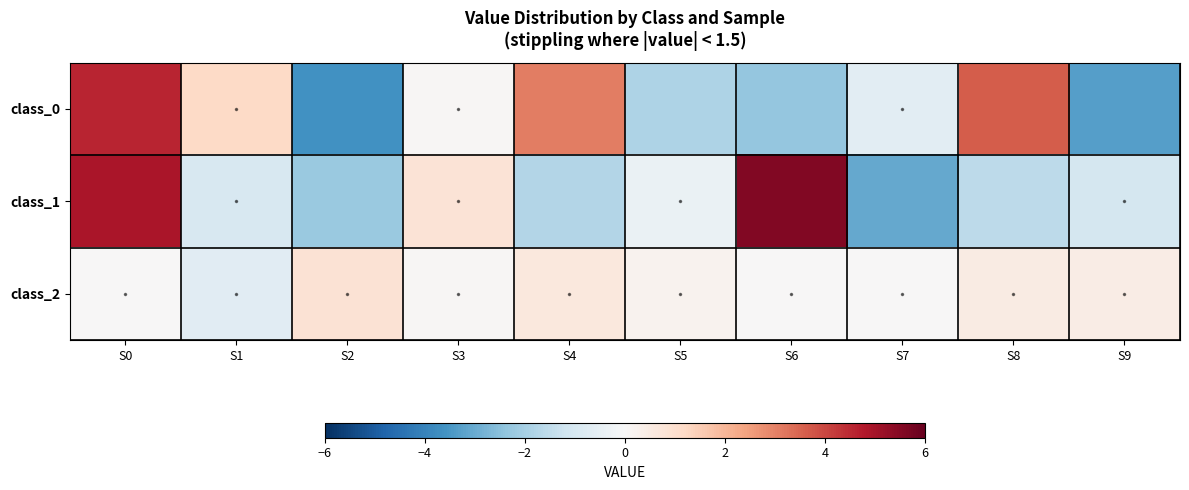

Reading left to right, what are all the values shown in this chart?

class_0: S0=4.6	S1=1.2	S2=-3.6	S3=0.1	S4=3.1	S5=-1.8	S6=-2.3	S7=-0.6	S8=3.6	S9=-3.3
class_1: S0=4.9	S1=-1.0	S2=-2.2	S3=0.8	S4=-1.7	S5=-0.4	S6=5.5	S7=-3.1	S8=-1.6	S9=-1.0
class_2: S0=0.0	S1=-0.7	S2=0.9	S3=0.1	S4=0.6	S5=0.2	S6=0.0	S7=0.0	S8=0.5	S9=0.4